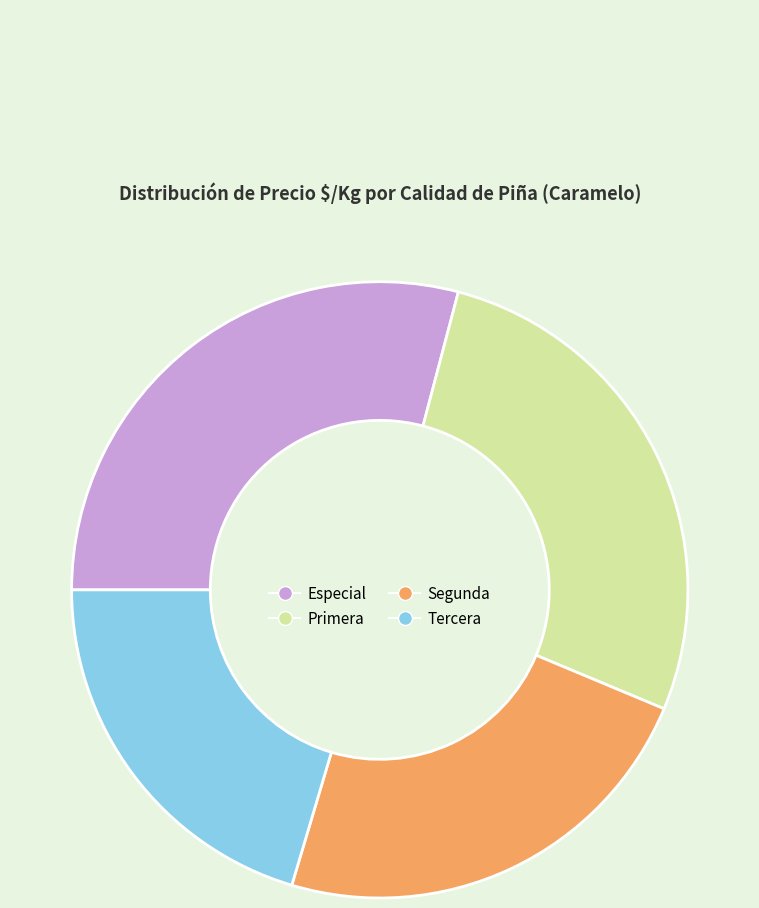

Does any single category account for the majority?

No